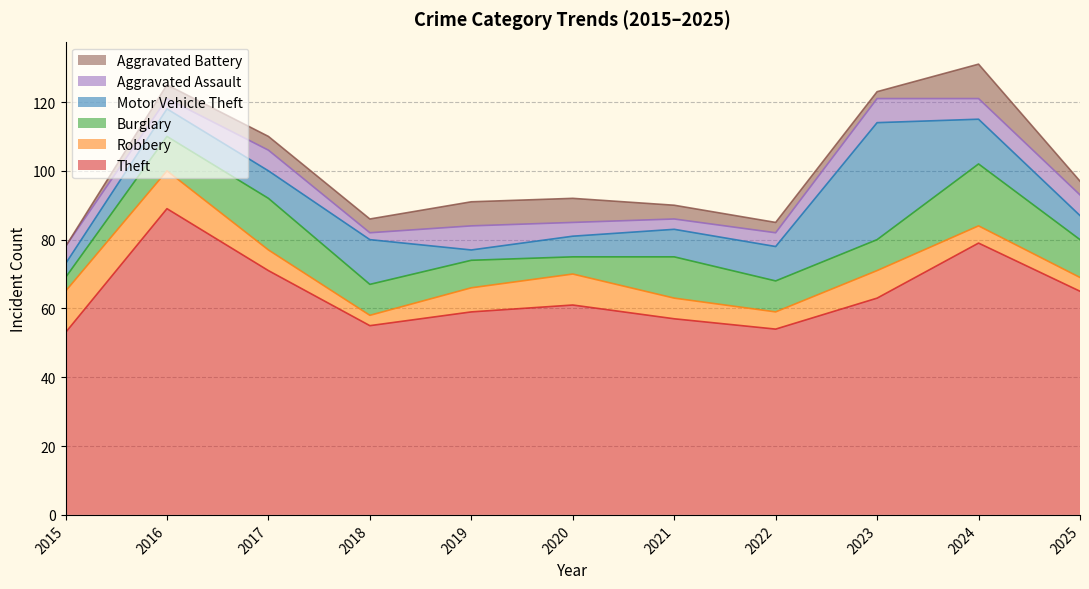

True or false: Theft and Aggravated Assault cross at least once.

False